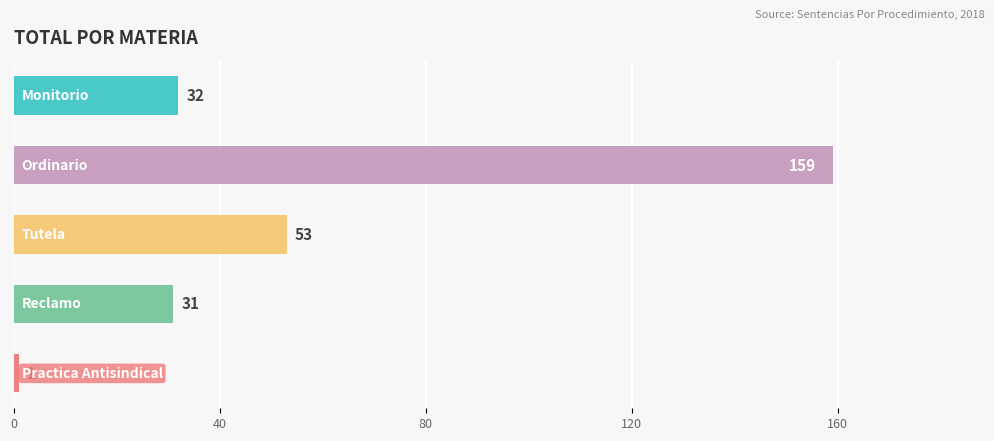

What is the greatest value displayed?

159